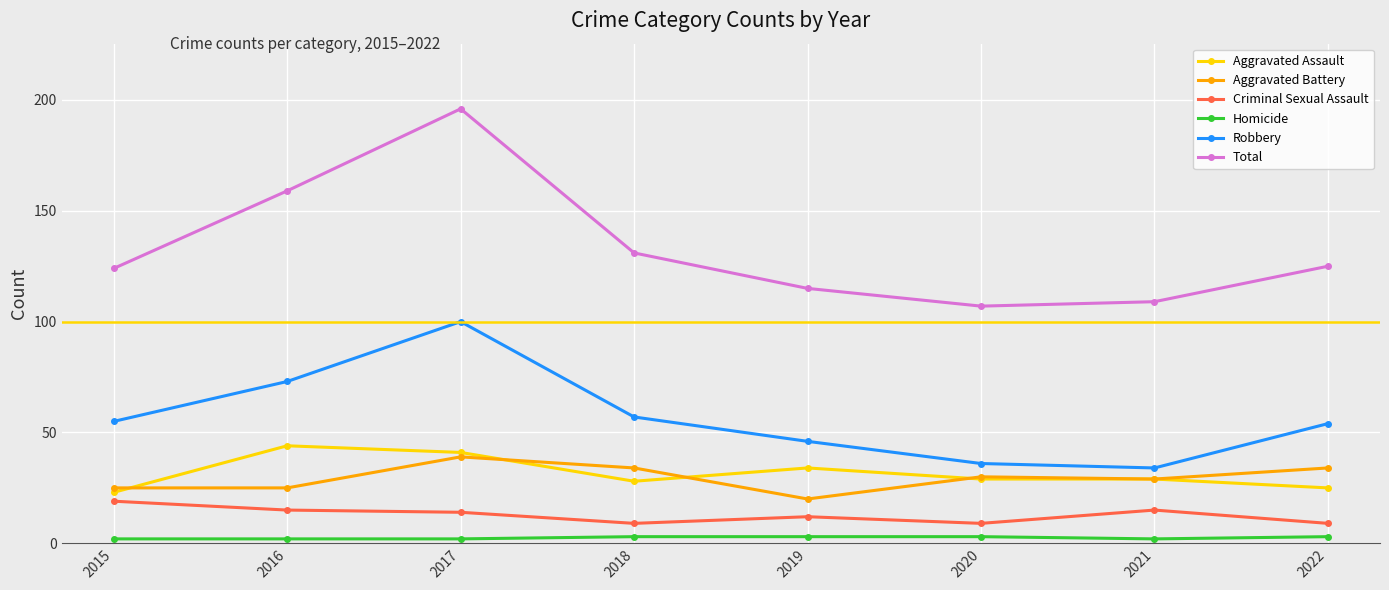

Reading left to right, extract all data points from this chart.

Aggravated Assault: 23	44	41	28	34	29	29	25
Aggravated Battery: 25	25	39	34	20	30	29	34
Criminal Sexual Assault: 19	15	14	9	12	9	15	9
Homicide: 2	2	2	3	3	3	2	3
Robbery: 55	73	100	57	46	36	34	54
Total: 124	159	196	131	115	107	109	125